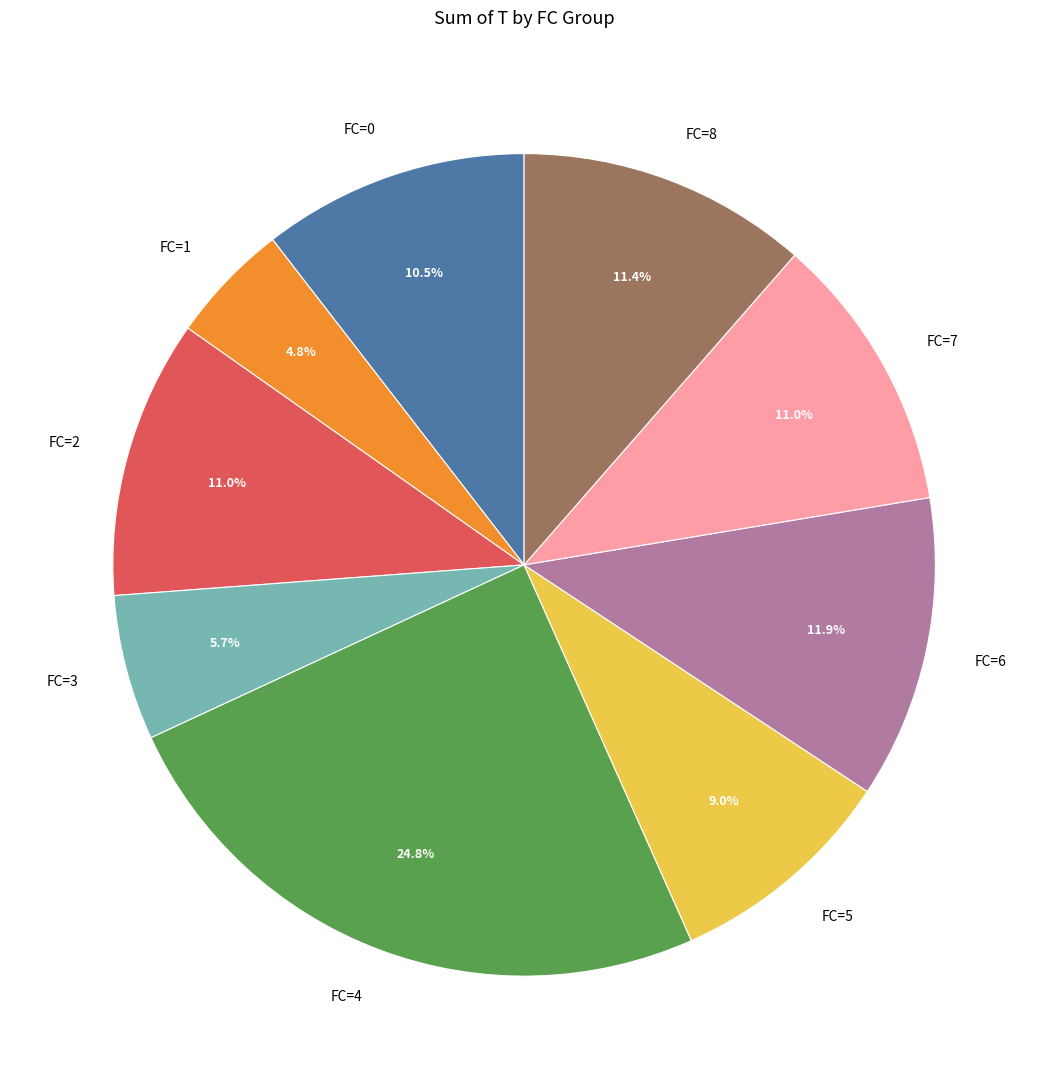

How many segments does this pie chart have?

9